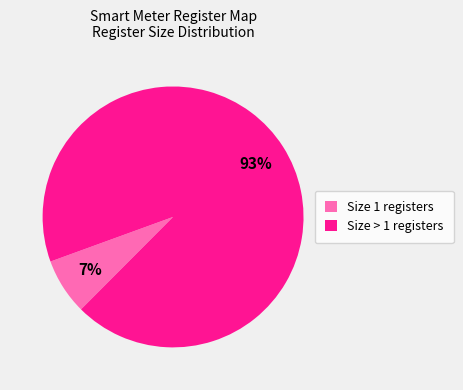

To the nearest percent, what is the difference between the largest and smallest slice percentages?

86%